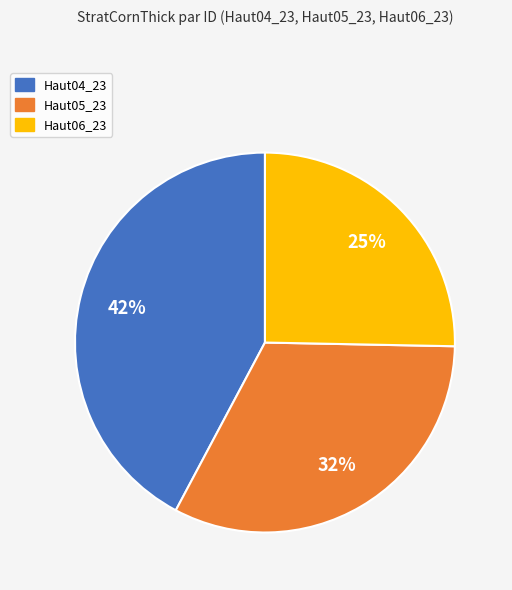

Which slice is the smallest?

Haut06_23